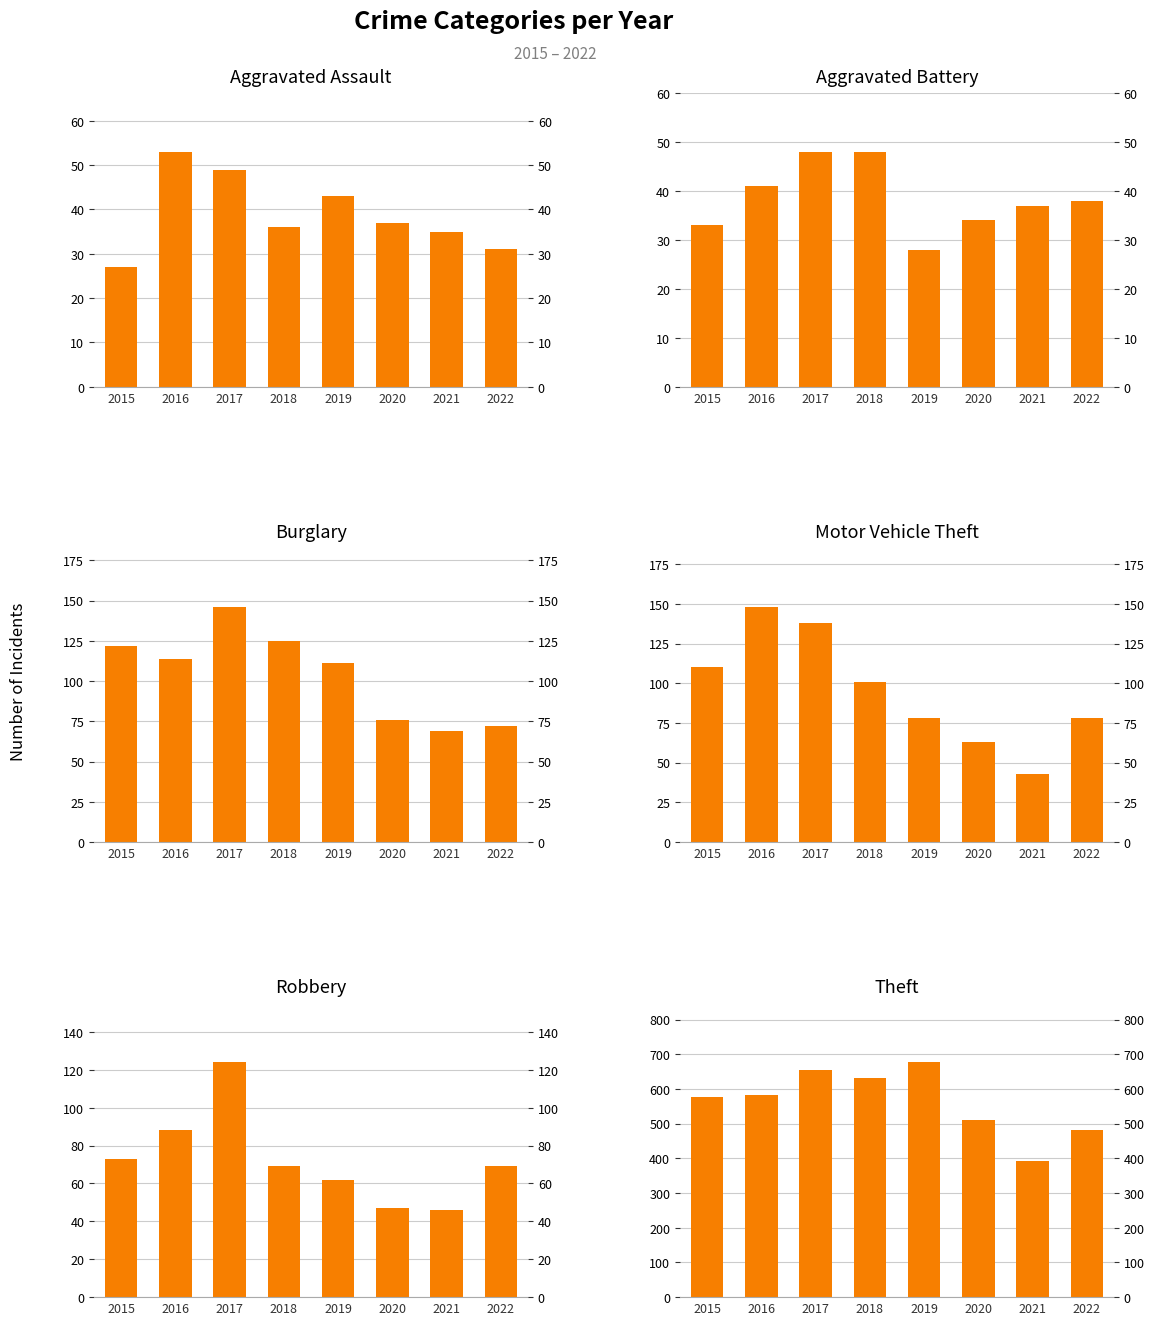

Reading left to right, what are all the values shown in this chart?

Aggravated Assault: 27	53	49	36	43	37	35	31
Aggravated Battery: 33	41	48	48	28	34	37	38
Burglary: 122	114	146	125	111	76	69	72
Motor Vehicle Theft: 110	148	138	101	78	63	43	78
Robbery: 73	88	124	69	62	47	46	69
Theft: 576	582	654	632	677	510	391	482